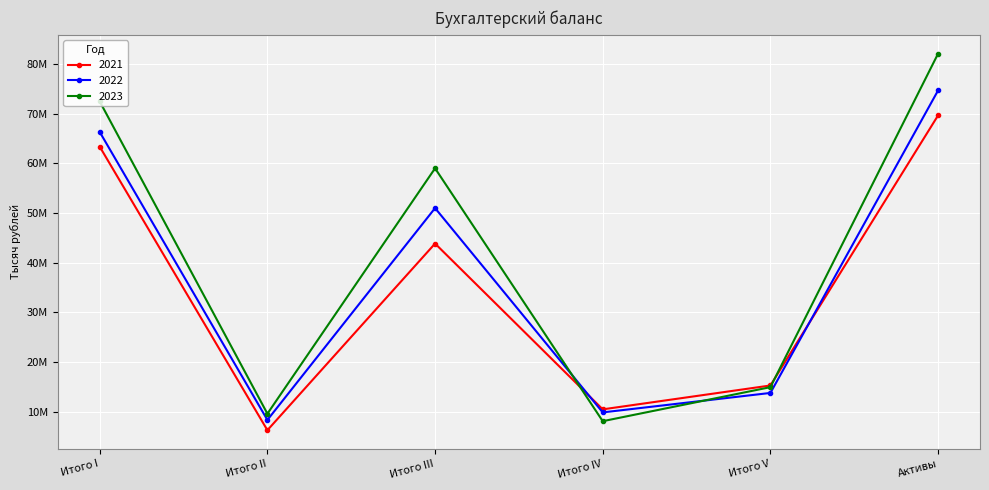

What are all the series names shown in the legend?

2021, 2022, 2023